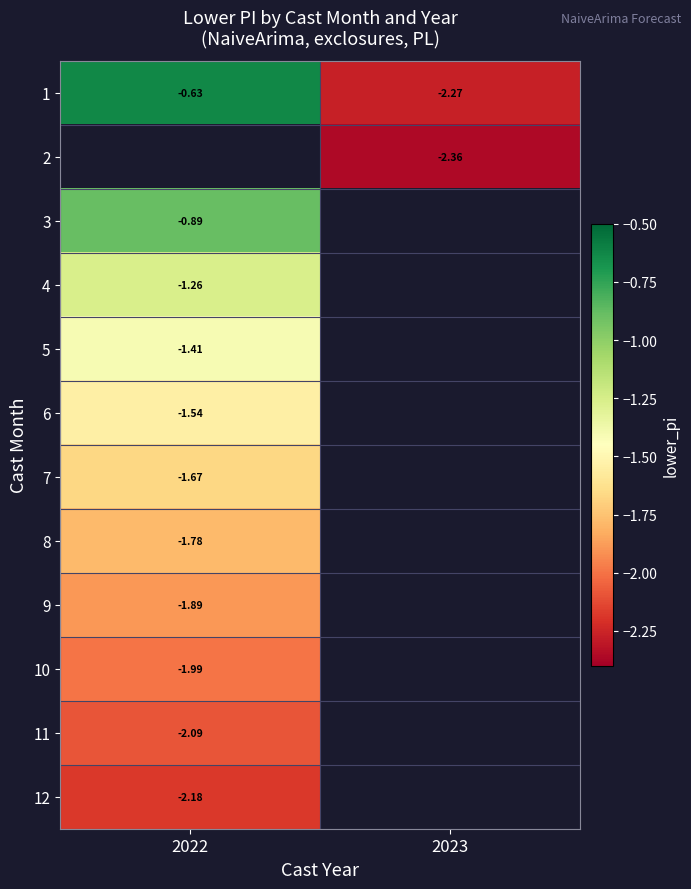

What is the spread (max minus min) of values at 2023?

0.1